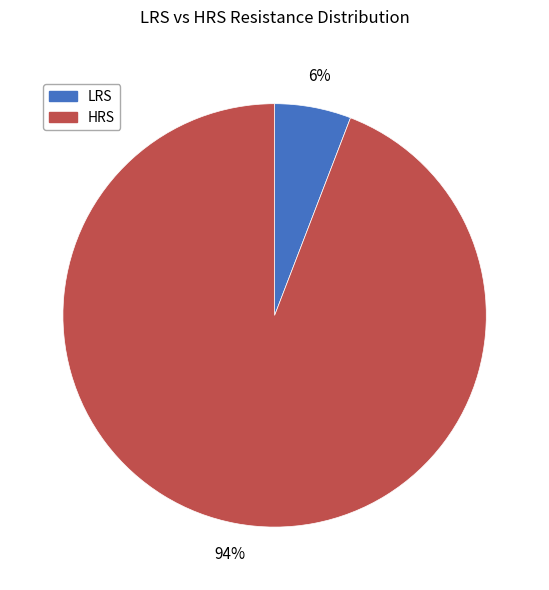

True or false: HRS accounts for 94% of the total.

True